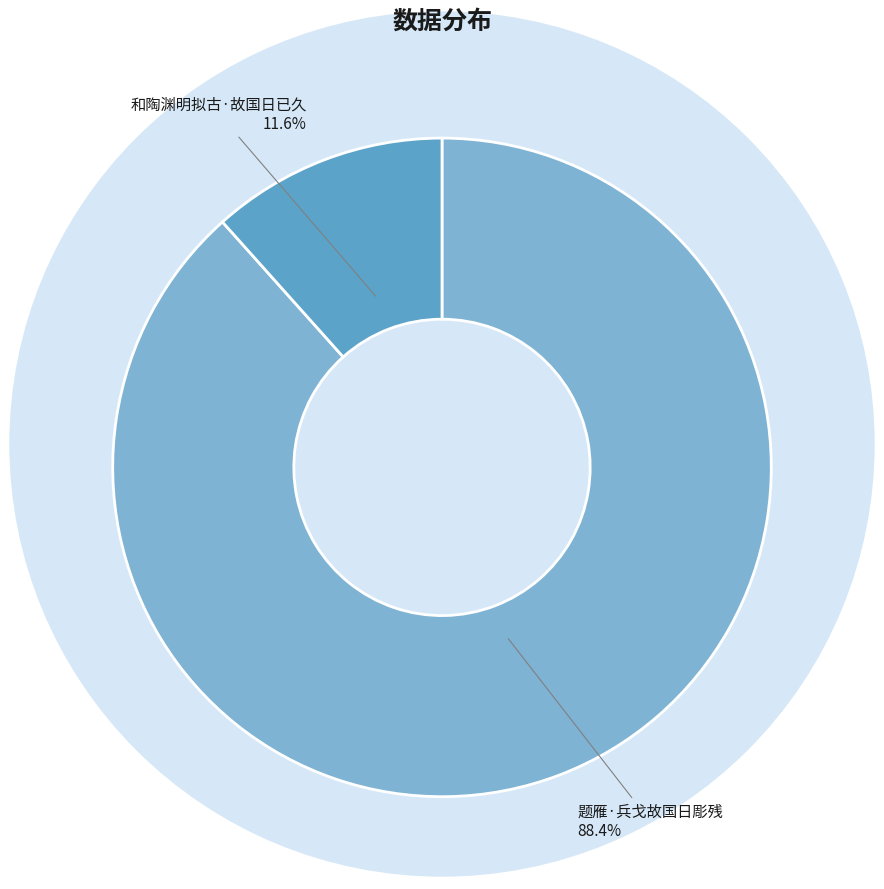

How many slices are in this pie chart?

2